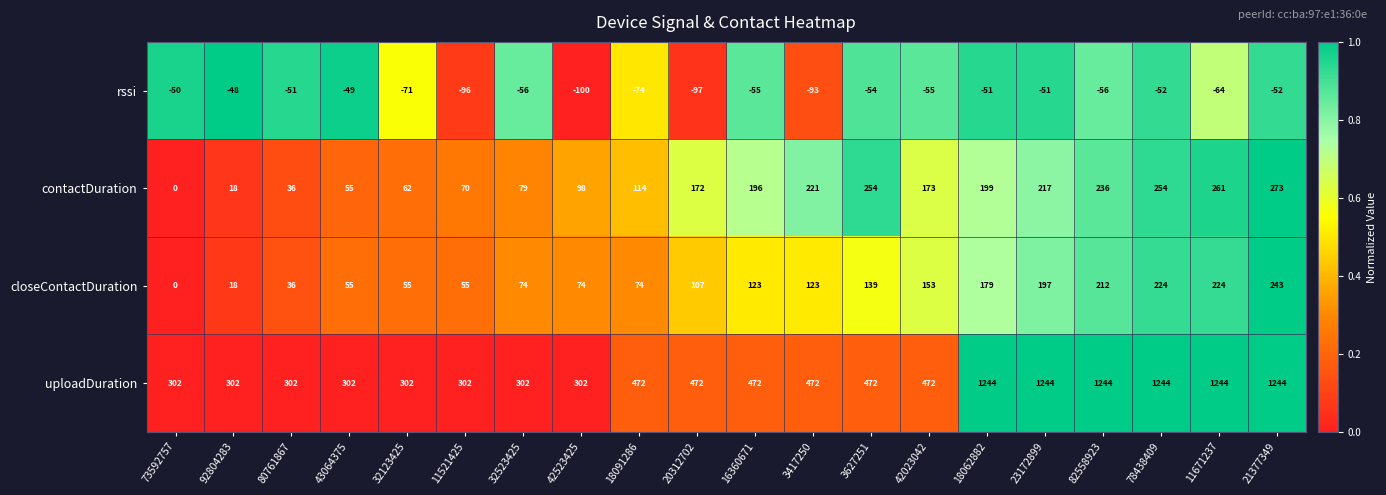

What is the average value of the closeContactDuration series?

118